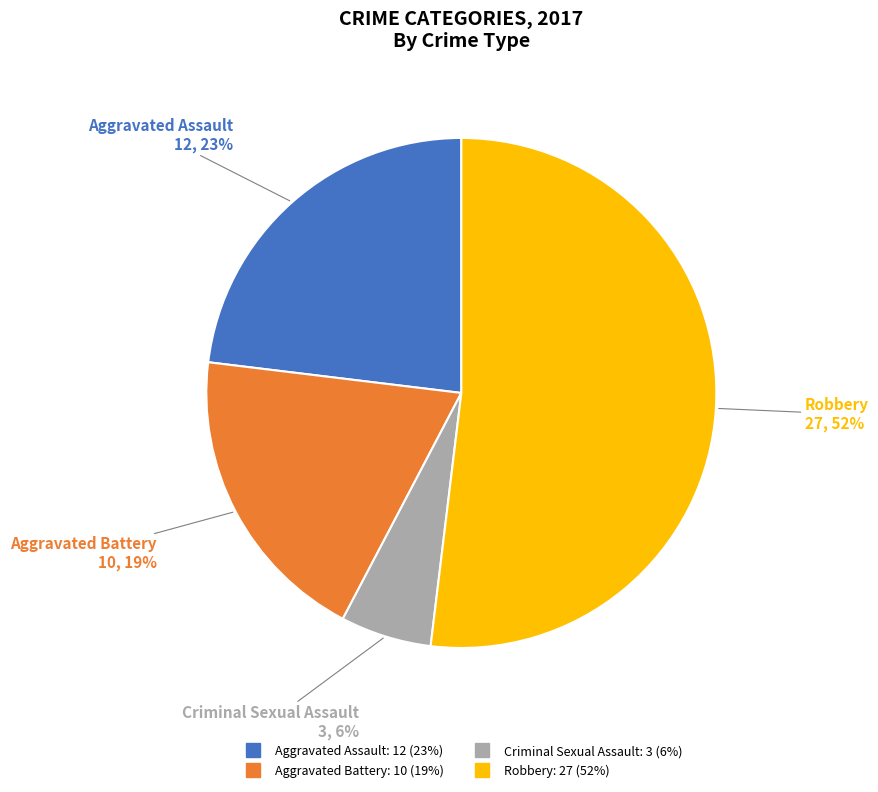

Is there a majority slice in this chart?

Yes